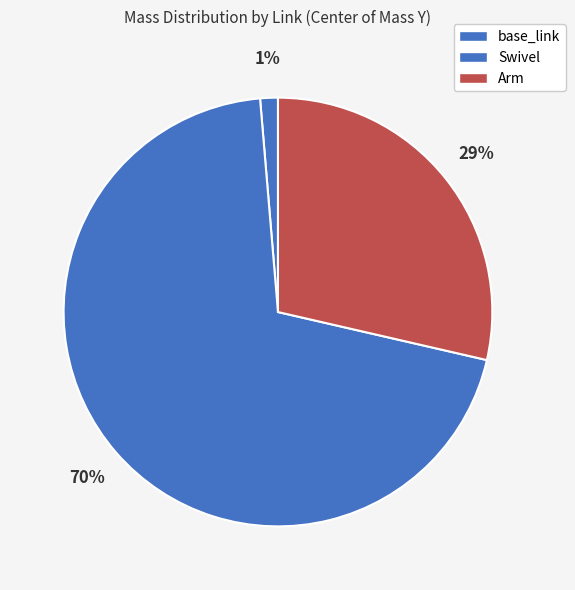

How many slices are in this pie chart?

3